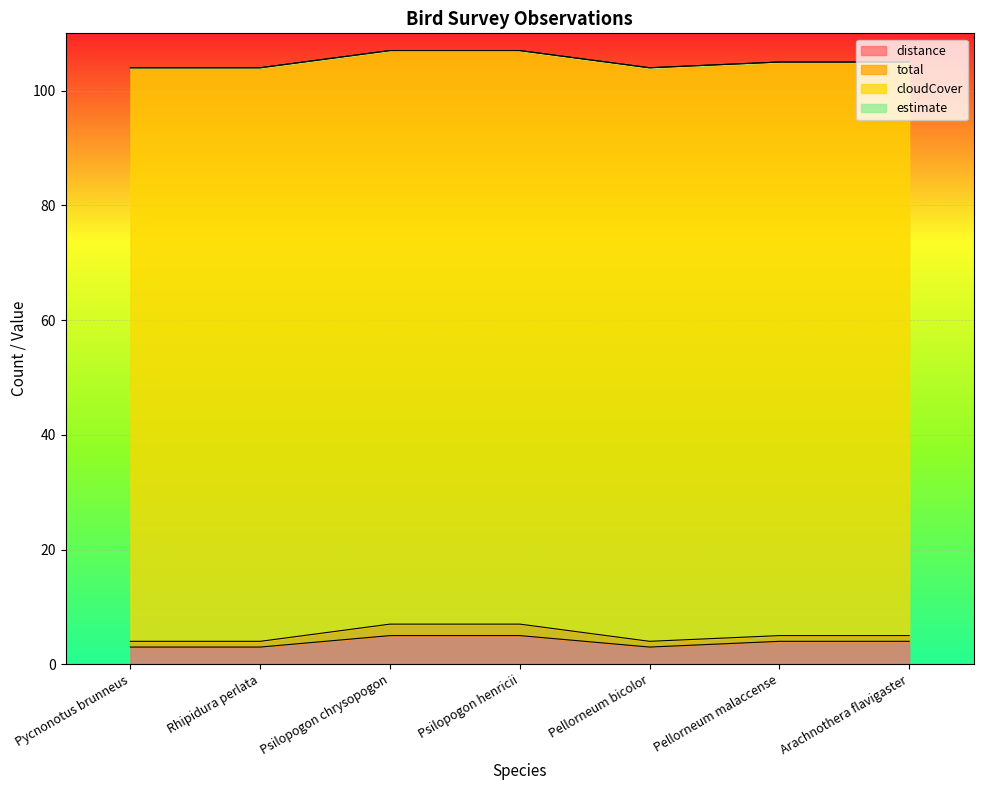

What is the greatest value displayed?

100